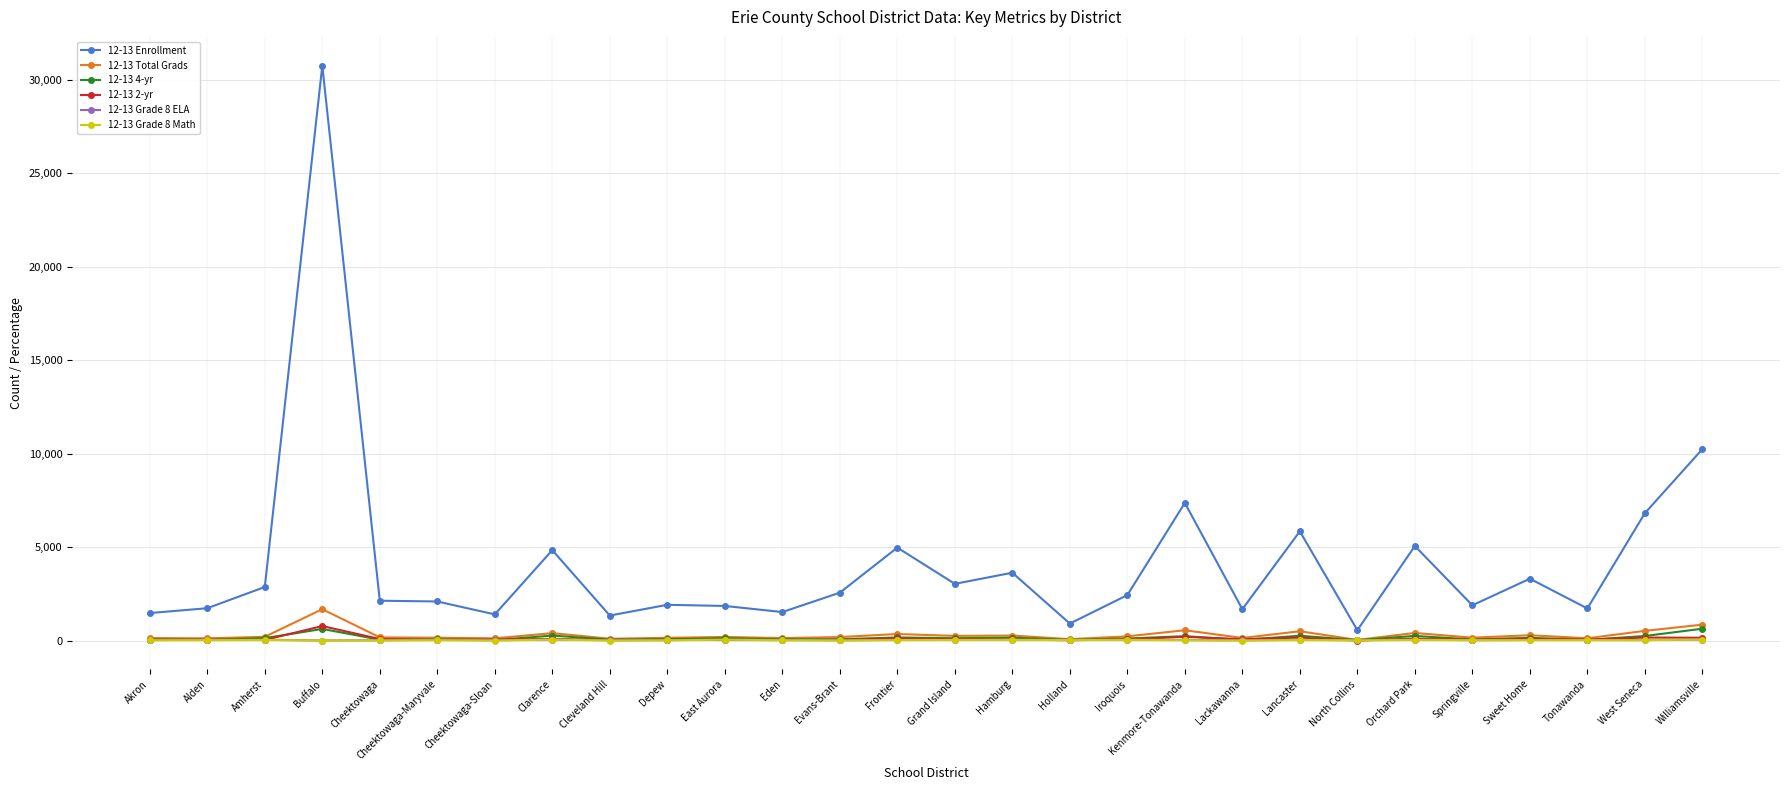

The 12-13 Enrollment series shows 2569 at Evans-Brant. True or false?

True